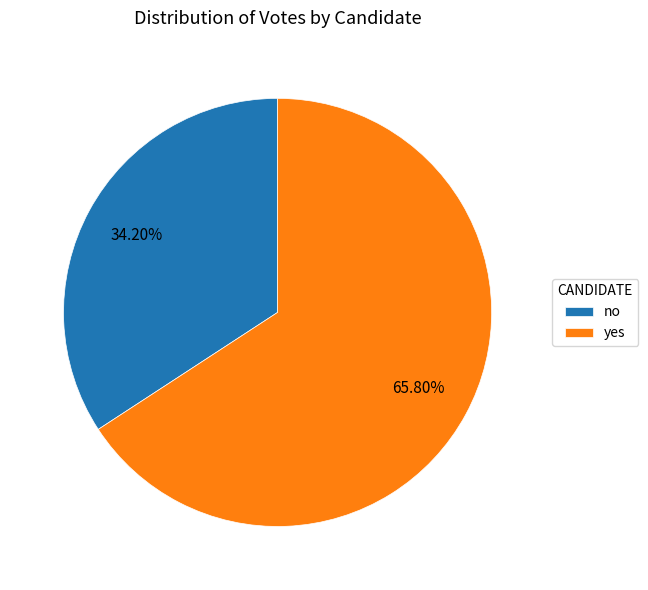

What portion of the pie excludes yes?

34.2%